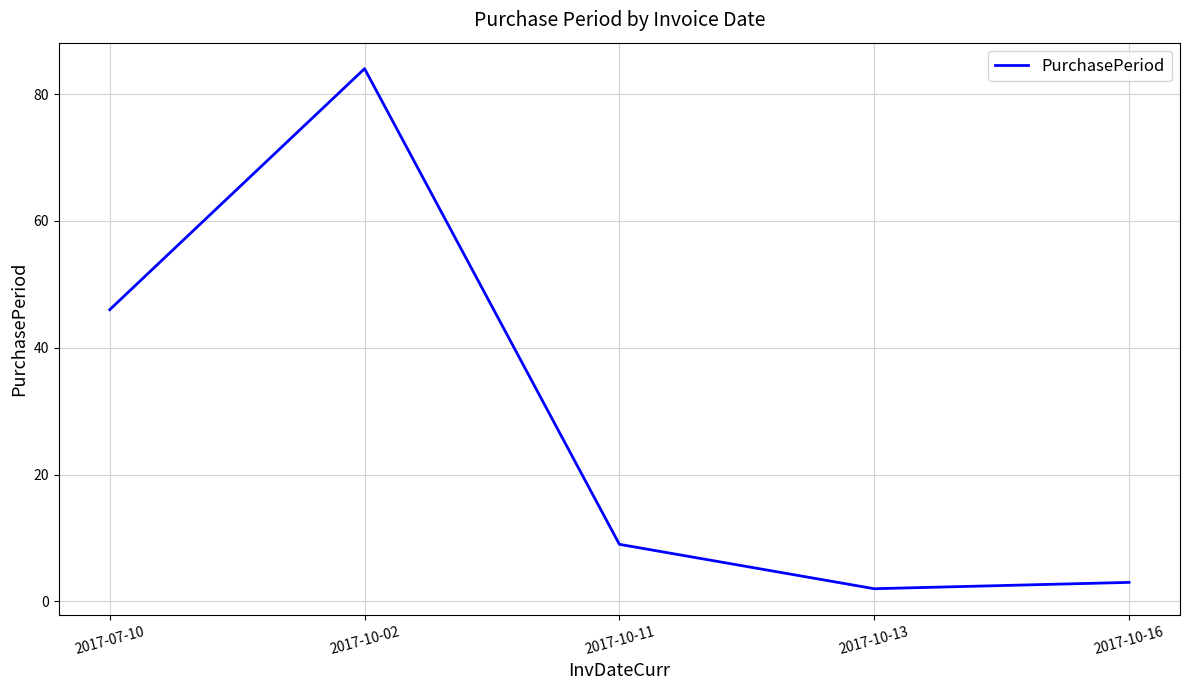

At which category does the data reach its first local peak?

2017-10-02